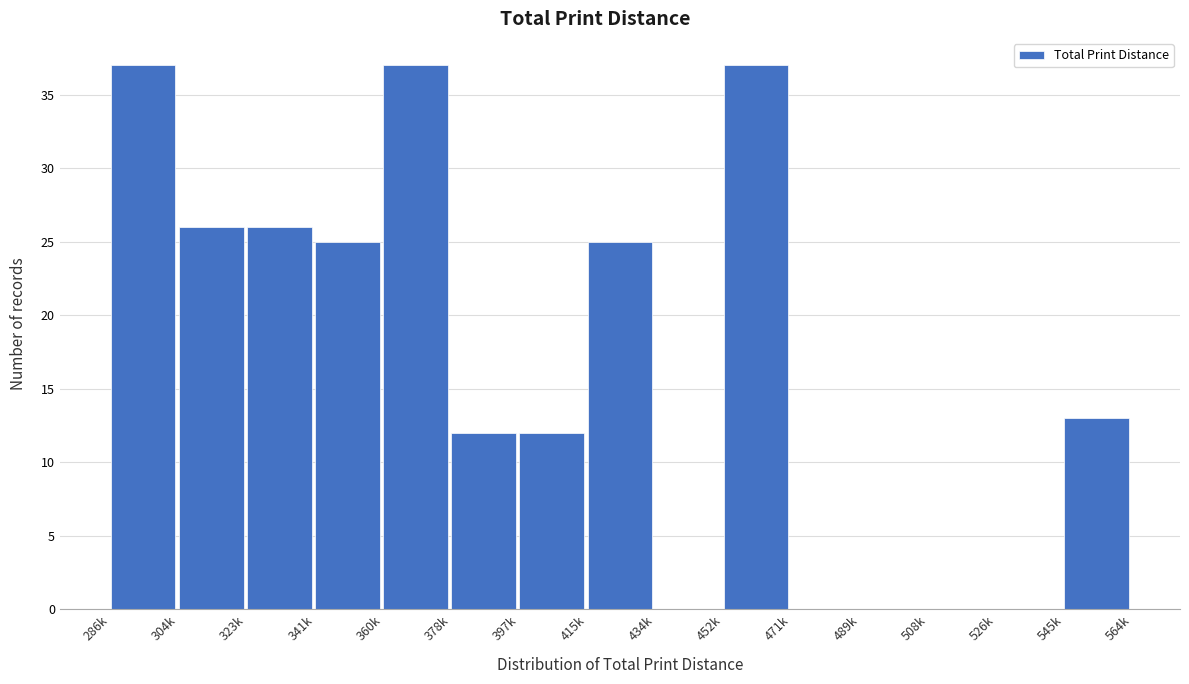

Reading left to right, what are all the values shown in this chart?

286k=37	304k=26	323k=26	341k=25	360k=37	378k=12	397k=12	415k=25	434k=0	452k=37	471k=0	489k=0	508k=0	526k=0	545k=13